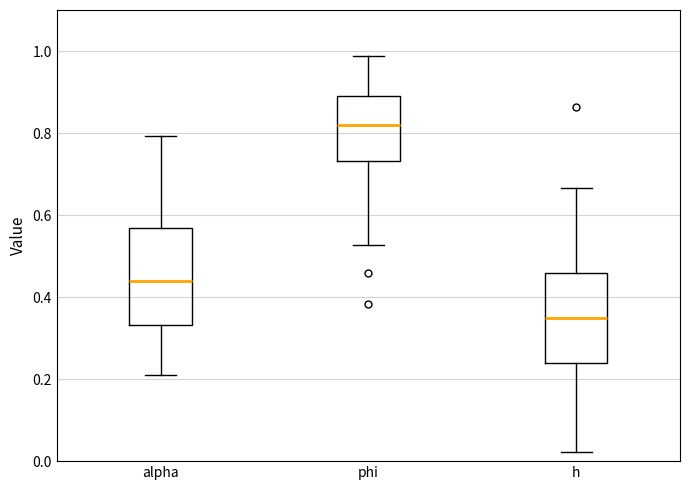

Reading left to right, read every box against the y-axis: the position of its median line, the range the box covers, and the ends of its whiskers. The values are not printed on the chart, so give them approximately, as read against the axis.

alpha: median 0.44, box 0.34 to 0.56, whiskers 0.20 to 0.80
phi: median 0.82, box 0.74 to 0.90, whiskers 0.52 to 0.98
h: median 0.36, box 0.24 to 0.46, whiskers 0.02 to 0.66